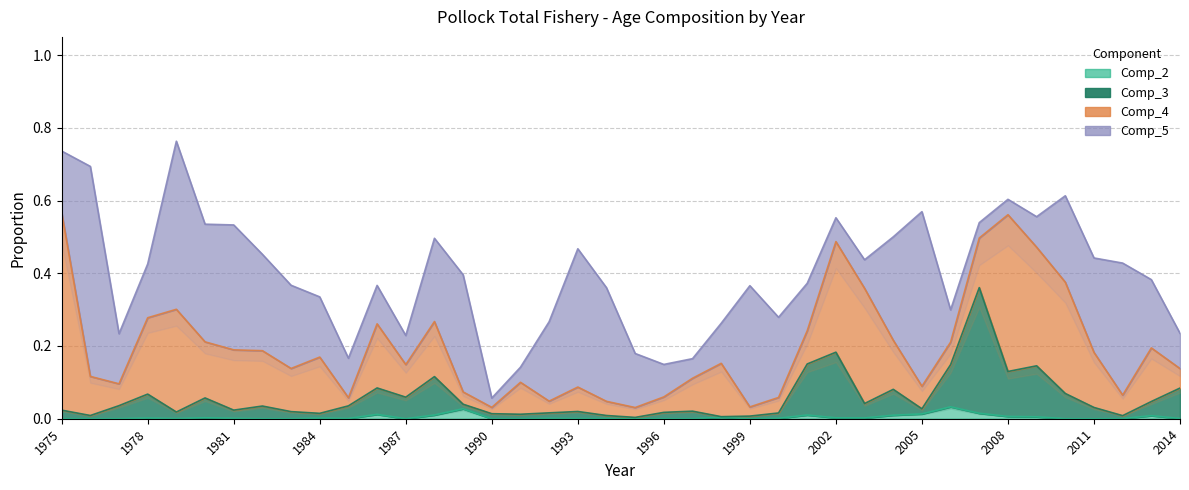

Where is Comp_3 nearest to the value 0?

1995